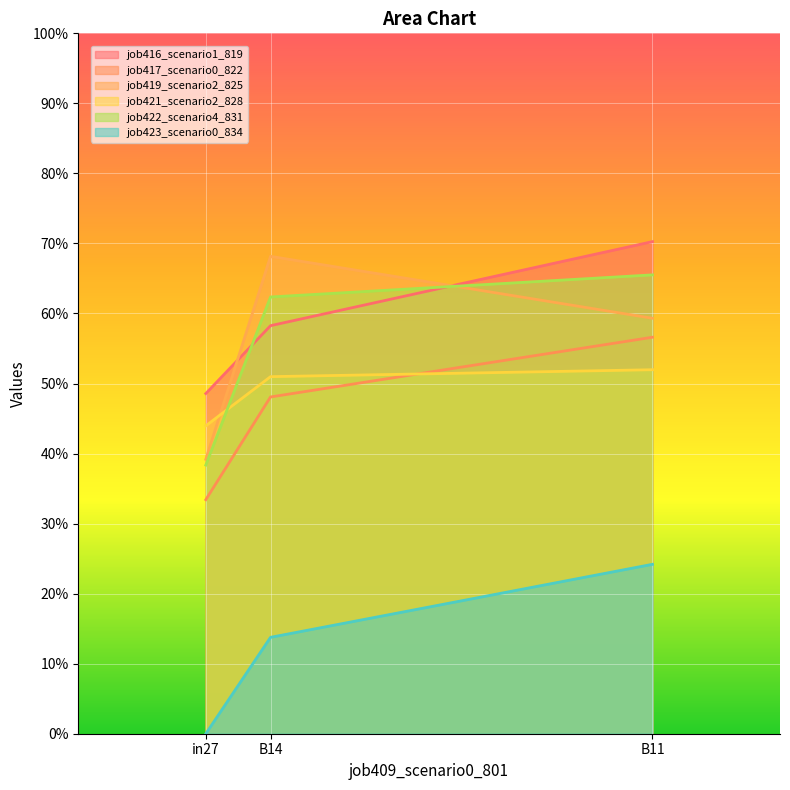

True or false: job421_scenario2_828 has a value of 0.5 at B11.

True